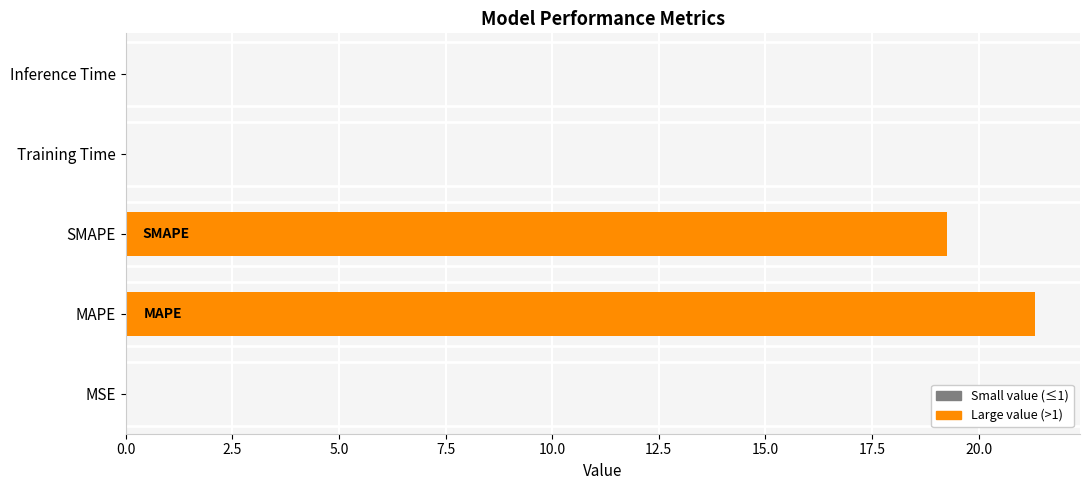

What is the maximum value shown in the chart?

21.3